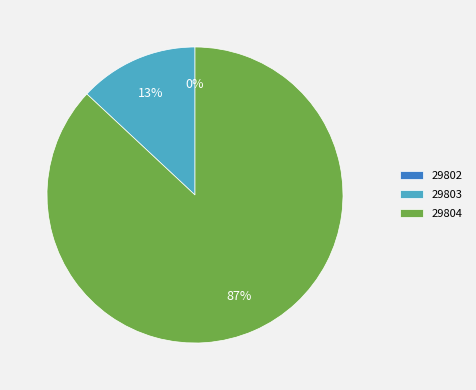

Does 29802 represent more than half of the total?

No